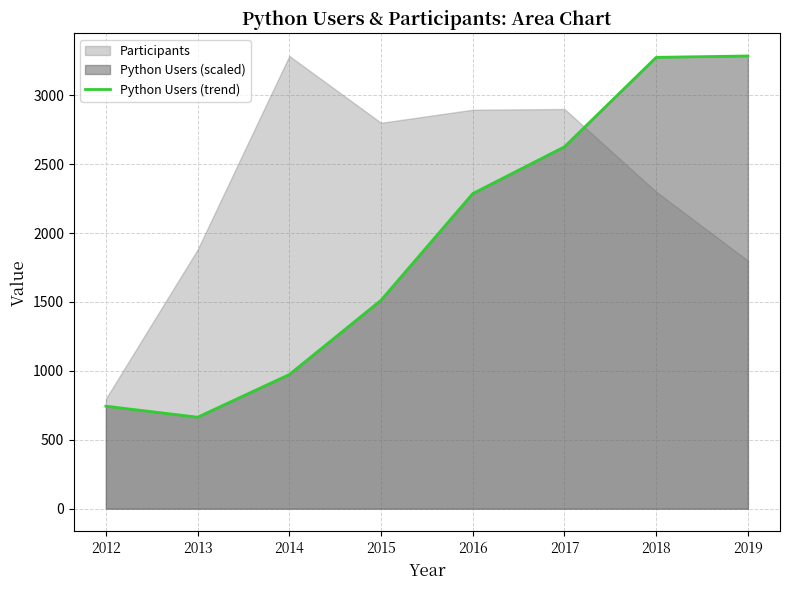

What is the value of the 7th point from the left?

3275.0